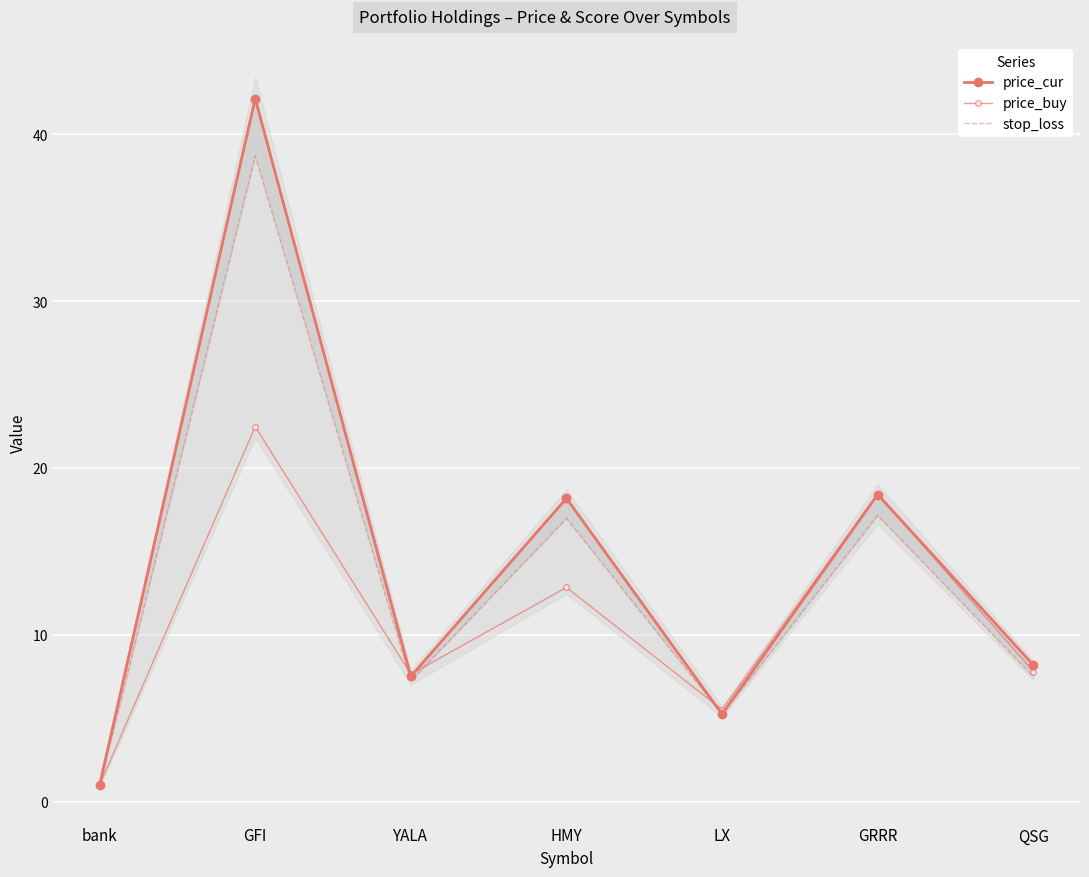

What is the maximum value for price_buy?

22.5